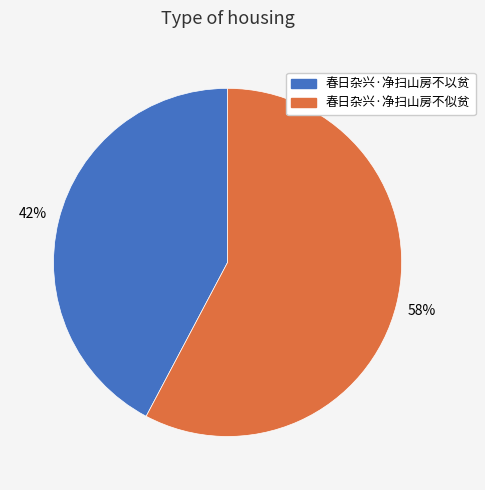

Which category has the smallest portion of the pie?

春日杂兴·净扫山房不以贫